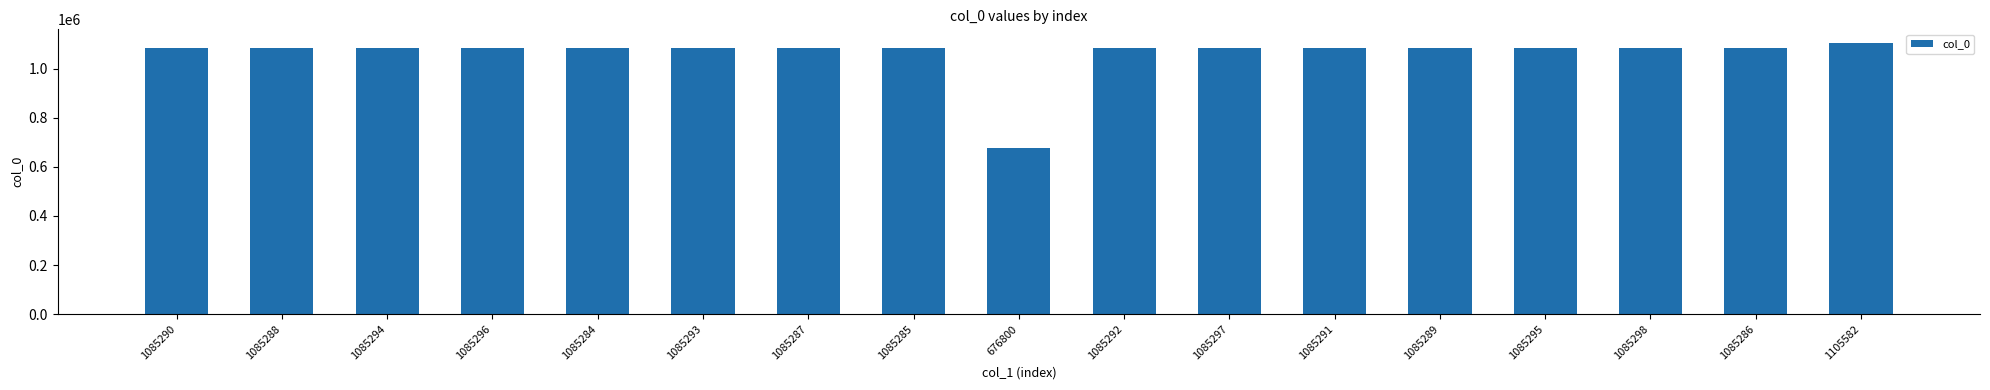

The value at 1085298 is 1085298. True or false?

True